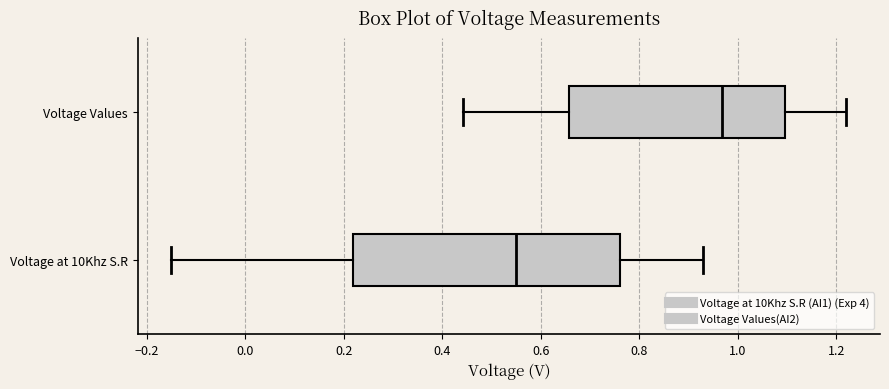

Which box has the furthest to the right median line?

Voltage Values